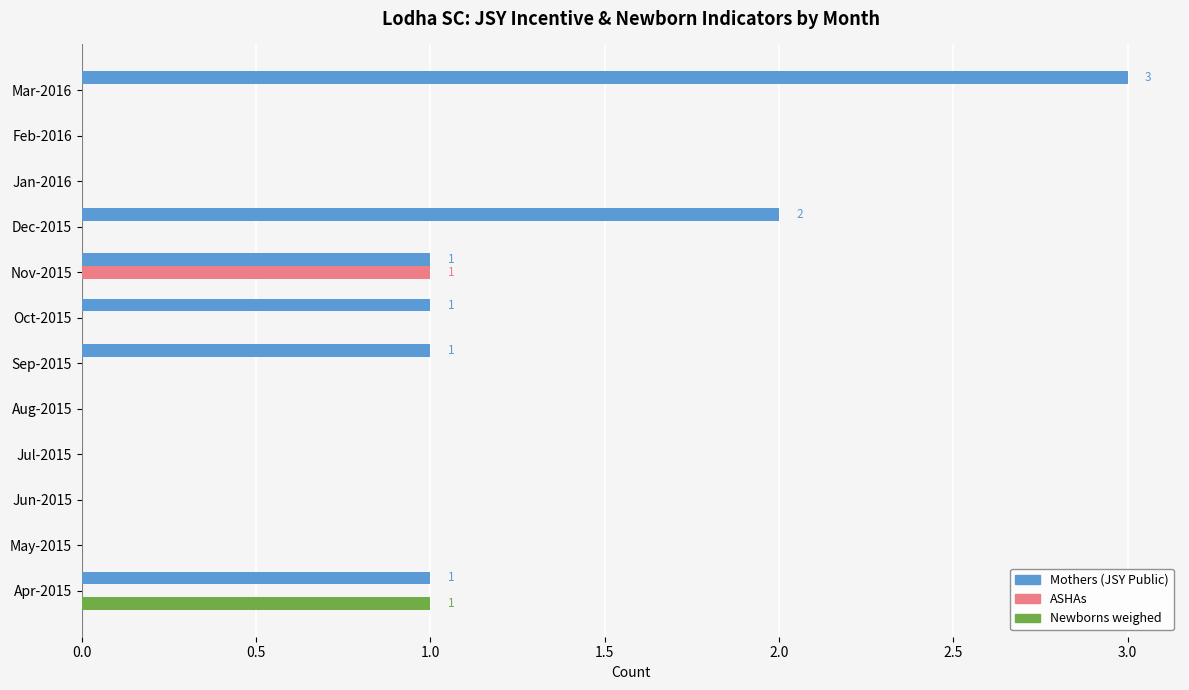

True or false: Newborns weighed has a value of 0 at May-2015.

True